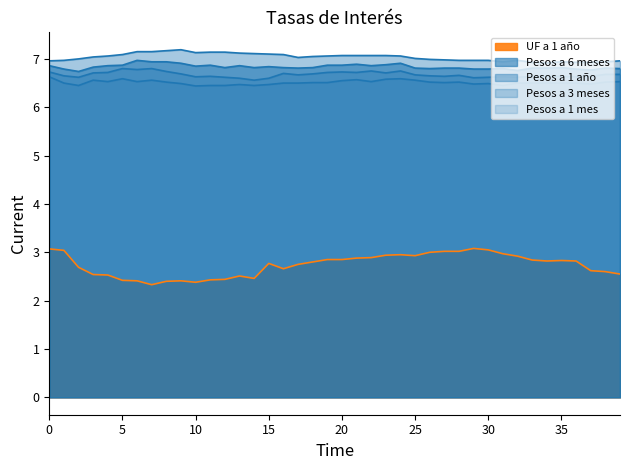

Reading right to left, what are all the values shown in this chart?

UF a 1 año: 2.5	2.6	2.6	2.8	2.8	2.8	2.8	2.9	3.0	3.0	3.1	3.0	3.0	3.0	2.9	3.0	2.9	2.9	2.9	2.9	2.9	2.8	2.8	2.7	2.8	2.5	2.5	2.4	2.4	2.4	2.4	2.4	2.3	2.4	2.4	2.5	2.5	2.7	3.0	3.1
Pesos a 6 meses: 6.8	6.8	6.8	6.8	6.8	6.8	6.8	6.8	6.8	6.8	6.8	6.8	6.8	6.8	6.8	6.9	6.9	6.9	6.9	6.9	6.9	6.8	6.8	6.8	6.8	6.8	6.9	6.8	6.9	6.8	6.9	6.9	6.9	7.0	6.9	6.9	6.8	6.7	6.8	6.9
Pesos a 1 año: 7.0	6.9	6.9	6.9	6.9	6.9	6.9	7.0	6.9	7.0	7.0	7.0	7.0	7.0	7.0	7.1	7.1	7.1	7.1	7.1	7.1	7.0	7.0	7.1	7.1	7.1	7.1	7.1	7.1	7.1	7.2	7.2	7.2	7.2	7.1	7.1	7.0	7.0	7.0	7.0
Pesos a 3 meses: 6.7	6.7	6.6	6.6	6.6	6.6	6.6	6.6	6.6	6.6	6.6	6.7	6.6	6.7	6.7	6.8	6.7	6.8	6.7	6.7	6.7	6.7	6.7	6.7	6.6	6.6	6.6	6.6	6.6	6.6	6.7	6.7	6.8	6.8	6.8	6.7	6.7	6.6	6.7	6.7
Pesos a 1 mes: 6.5	6.5	6.5	6.5	6.5	6.5	6.5	6.5	6.5	6.5	6.5	6.5	6.5	6.5	6.6	6.6	6.6	6.5	6.6	6.5	6.5	6.5	6.5	6.5	6.5	6.5	6.5	6.5	6.5	6.4	6.5	6.5	6.6	6.5	6.6	6.5	6.6	6.5	6.5	6.6